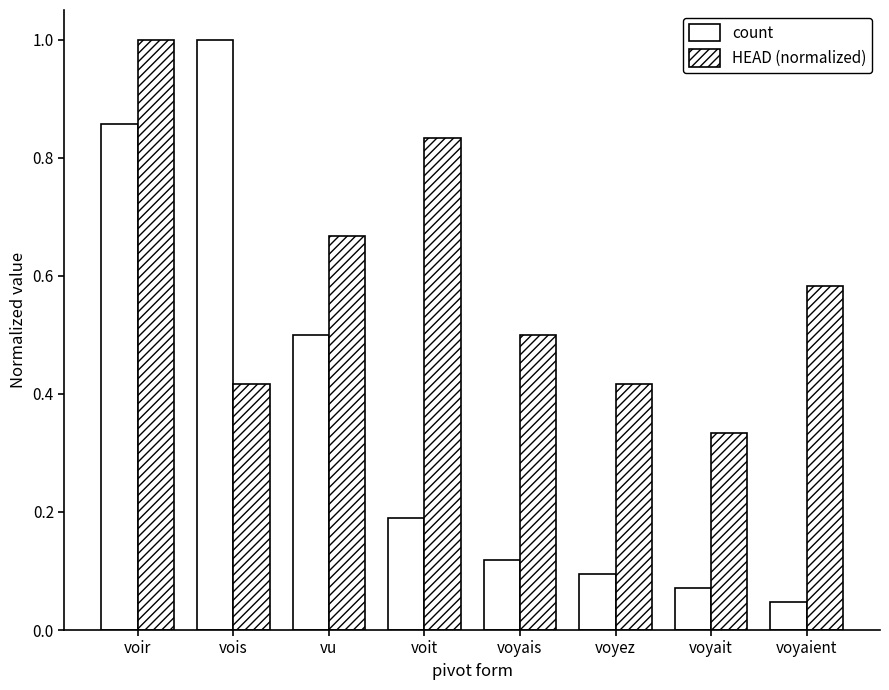

How many categories are shown in the chart?

8